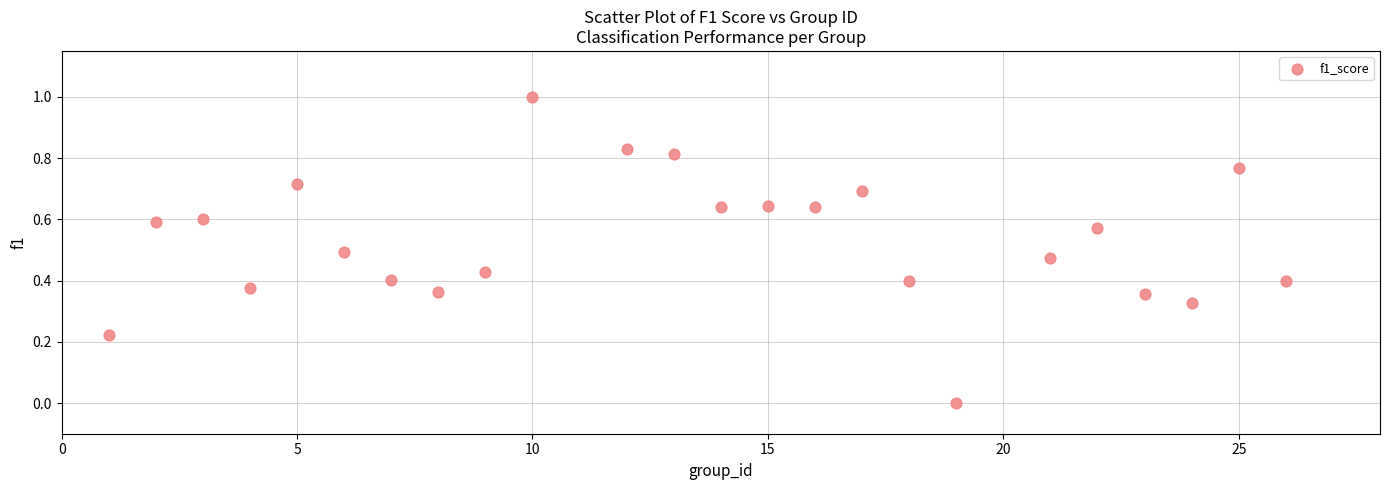

What is the range of Y values (max minus min)?

1.0